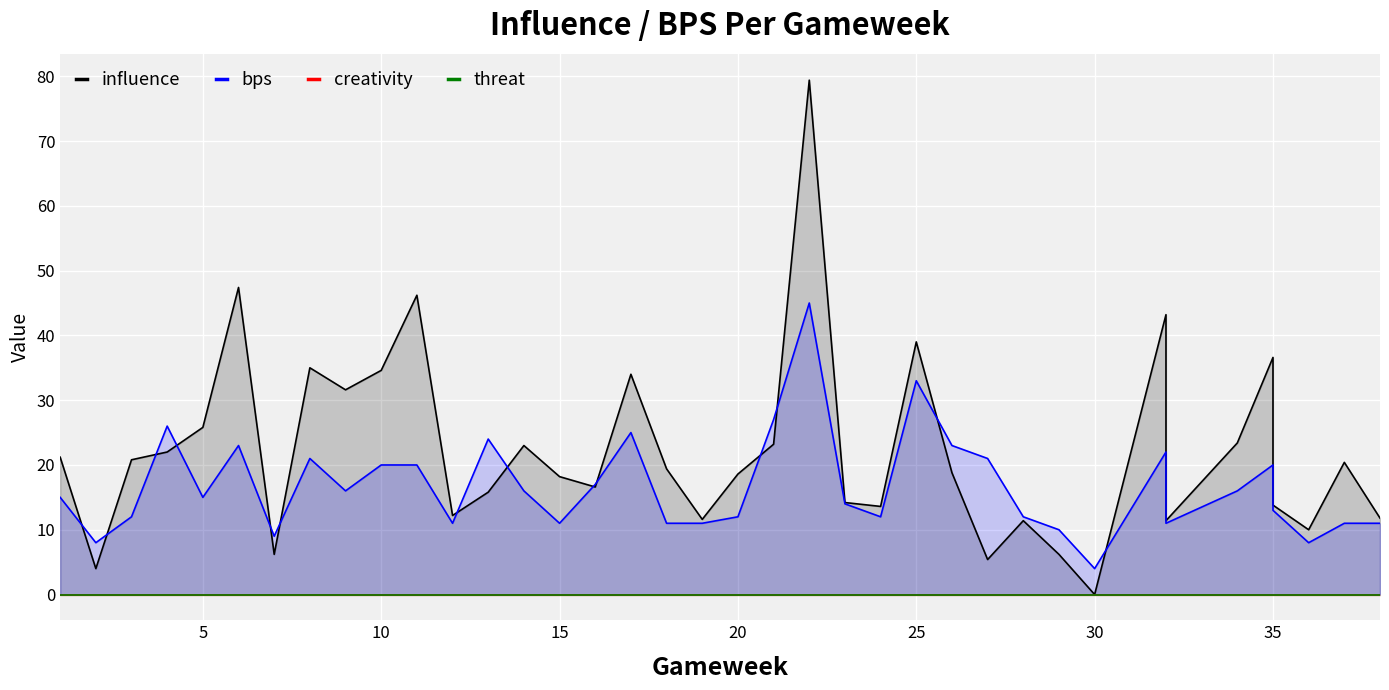

What is the total value across all series at 35?

56.0